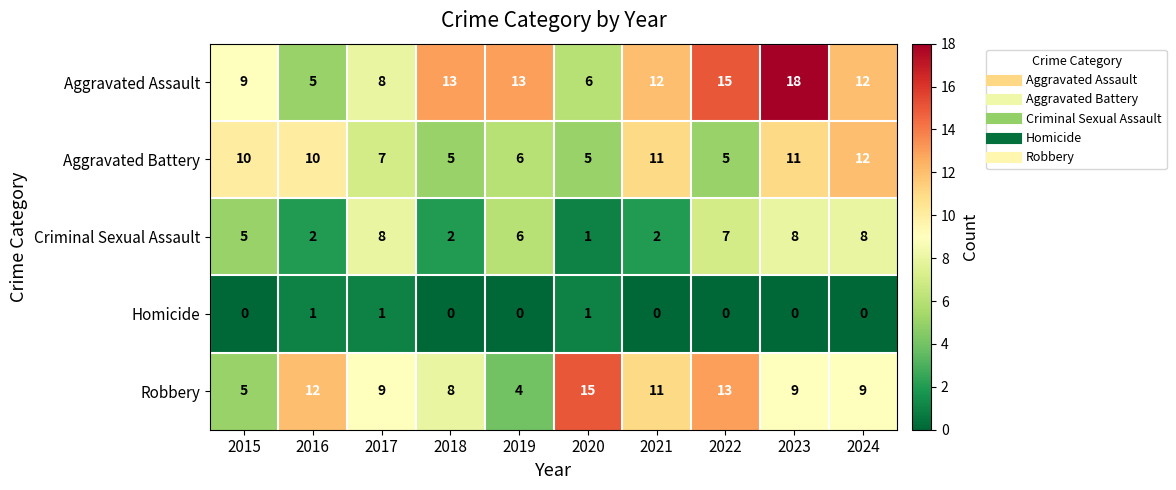

What is the maximum value shown in the chart?

18